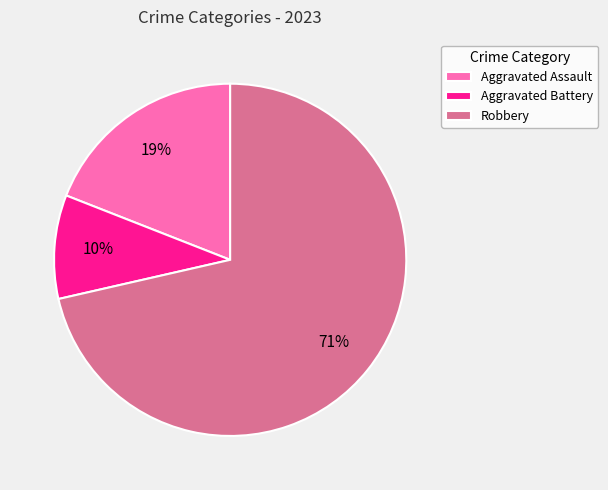

What is the smallest slice in the pie chart?

Aggravated Battery